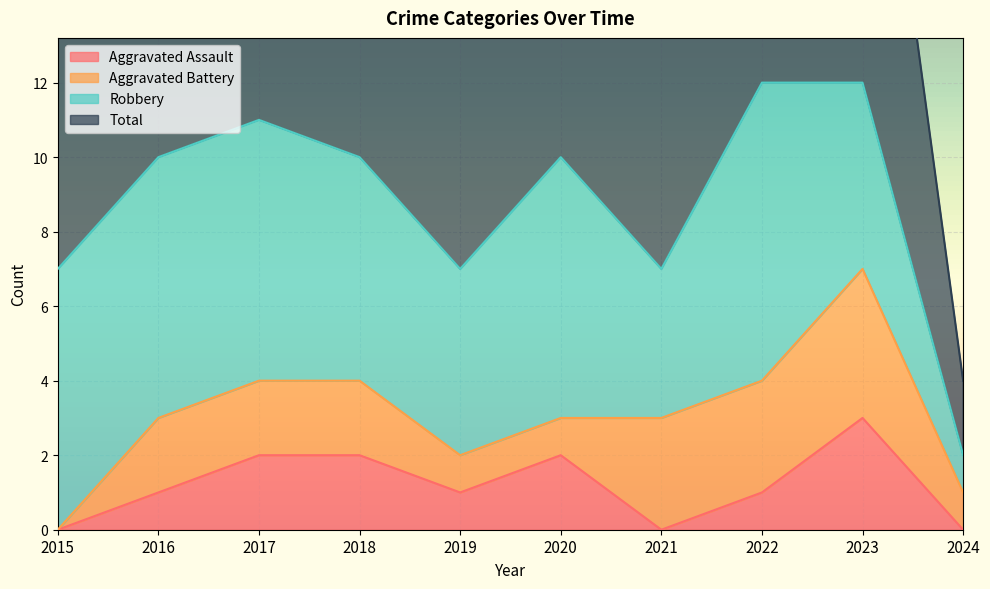

How many values in the Total series exceed 10?

3